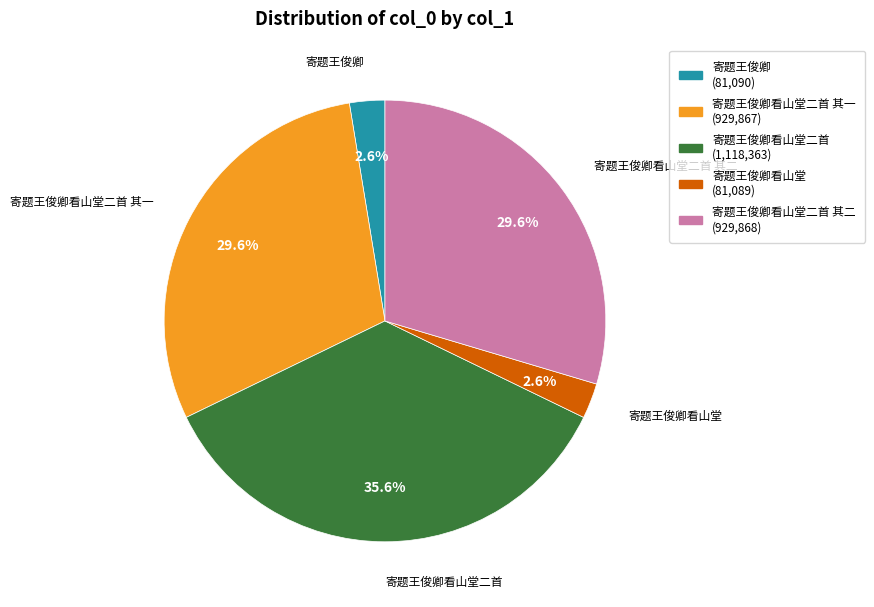

How many segments does this pie chart have?

5